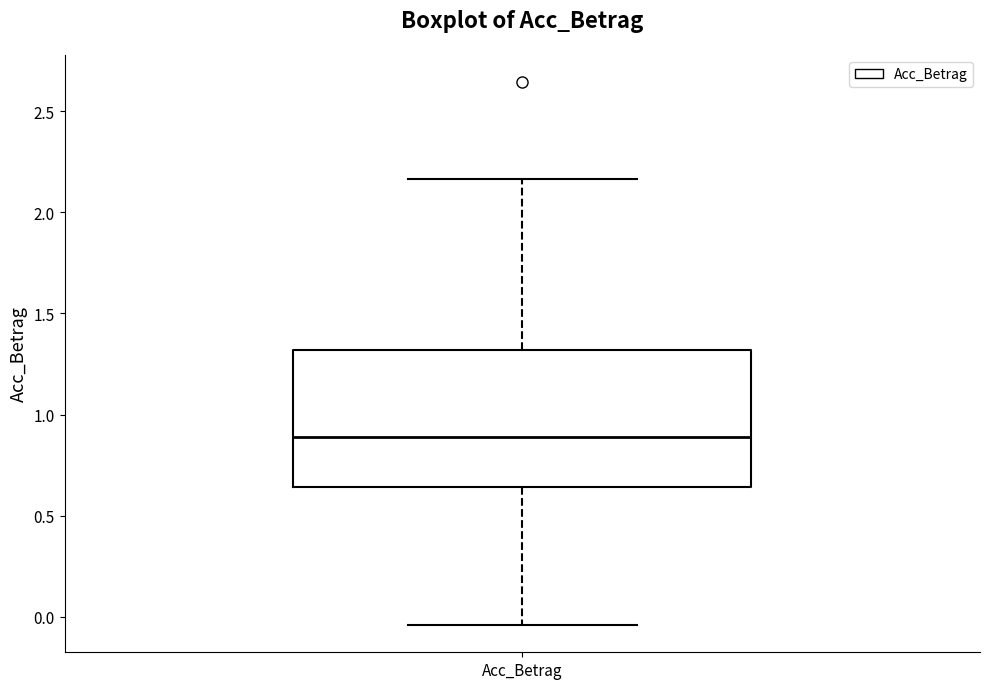

Where is the lower edge of the box for Acc_Betrag on the y-axis? The values are not printed on the chart, so give them approximately, as read against the axis.

0.65